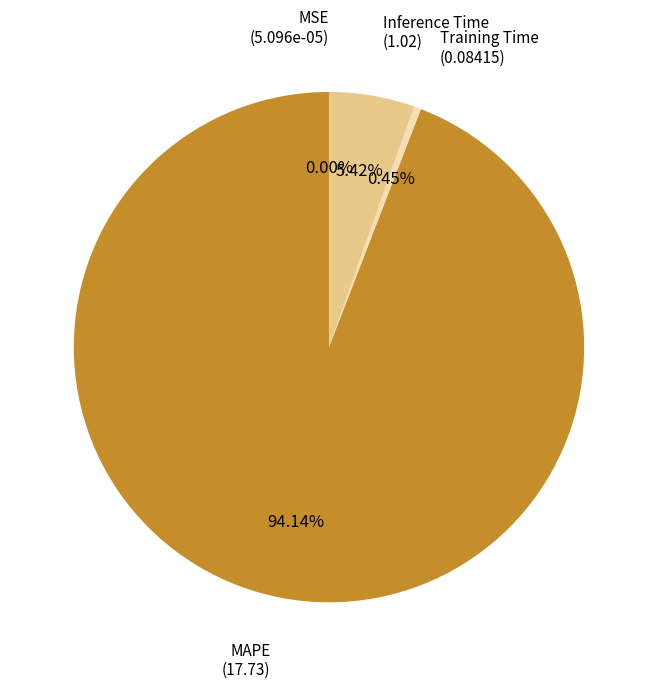

Between Inference Time and MAPE, which is larger?

MAPE